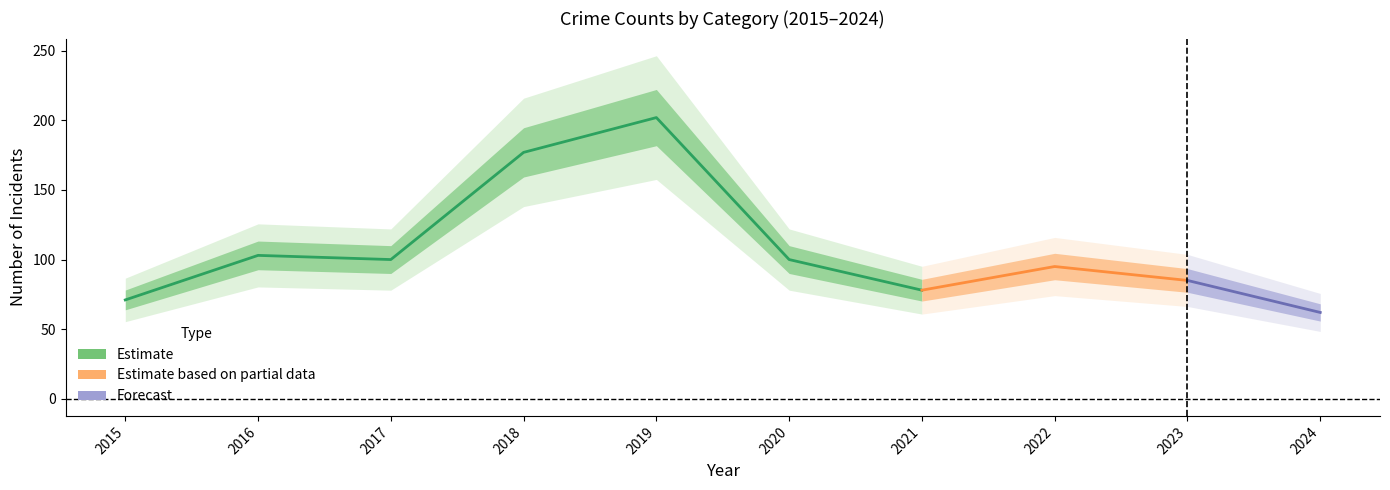

How many data points does each series have?

10